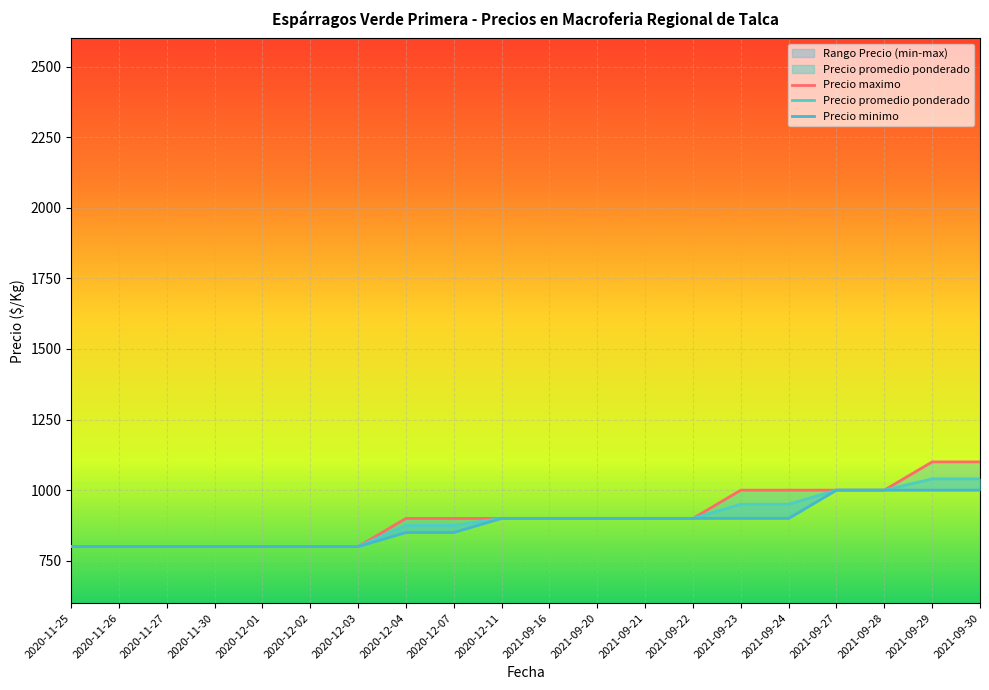

Does the chart display data point markers on the line(s)?

No